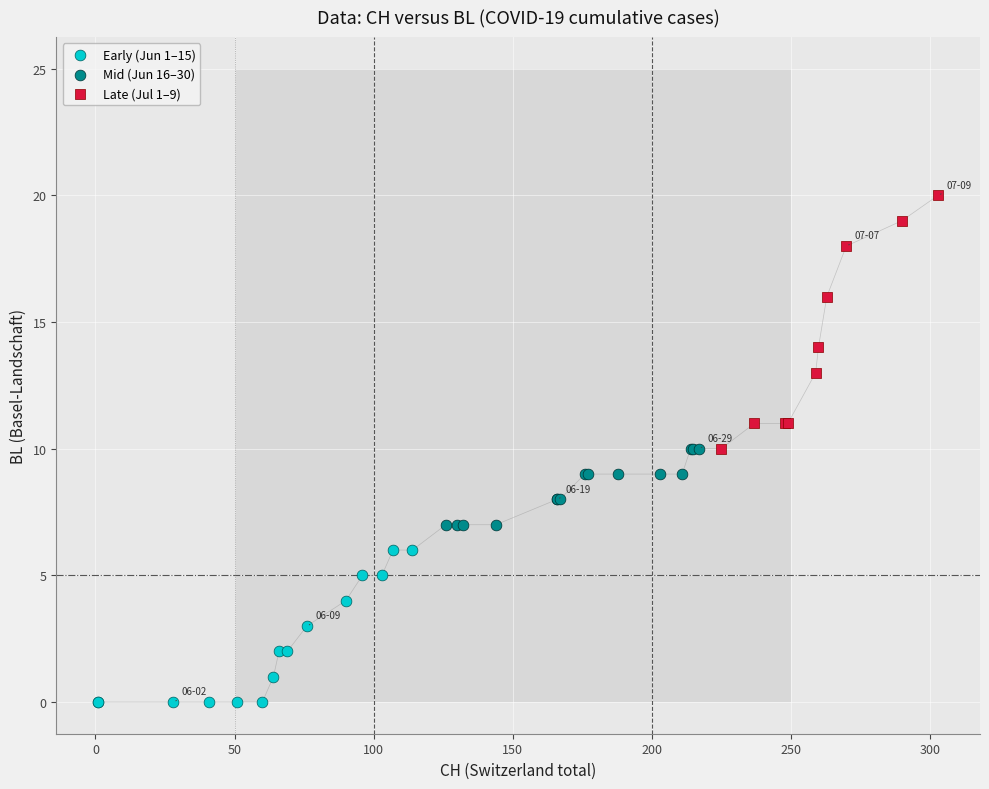

Which series reaches the minimum Y coordinate?

Early (Jun 1–15)